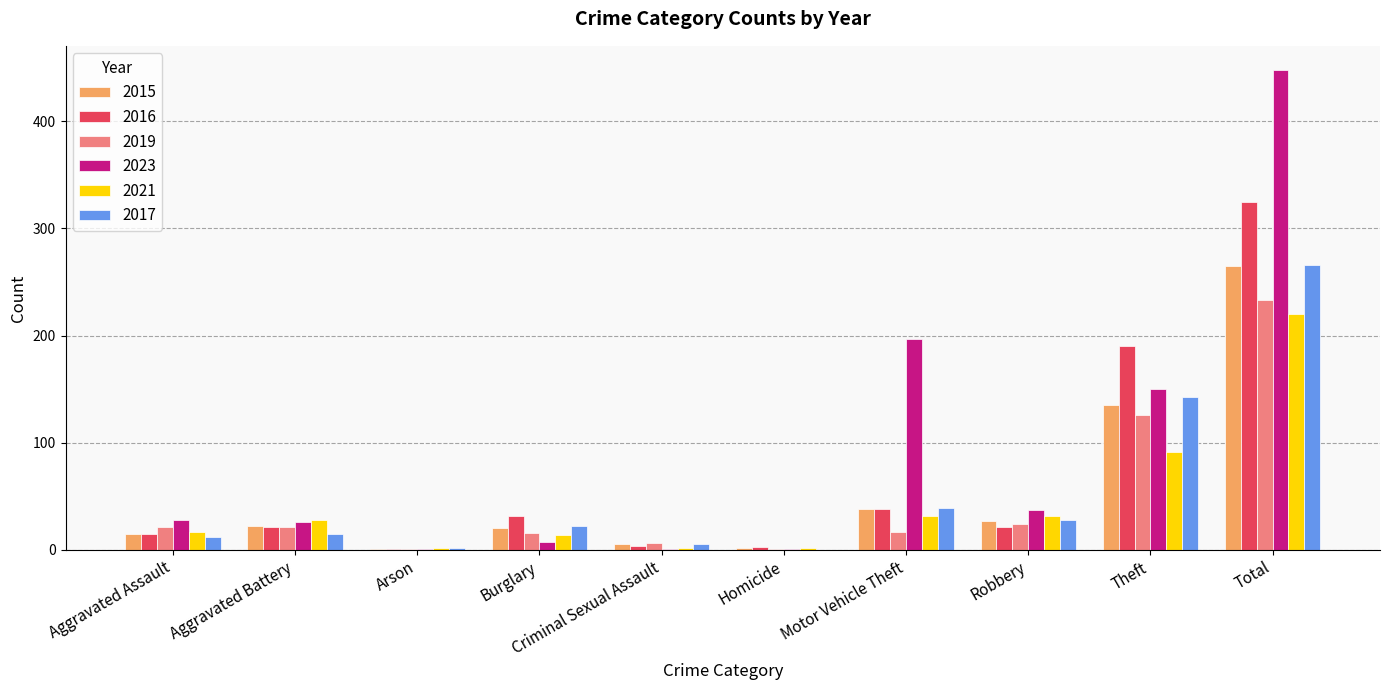

How many data points does each series have?

10